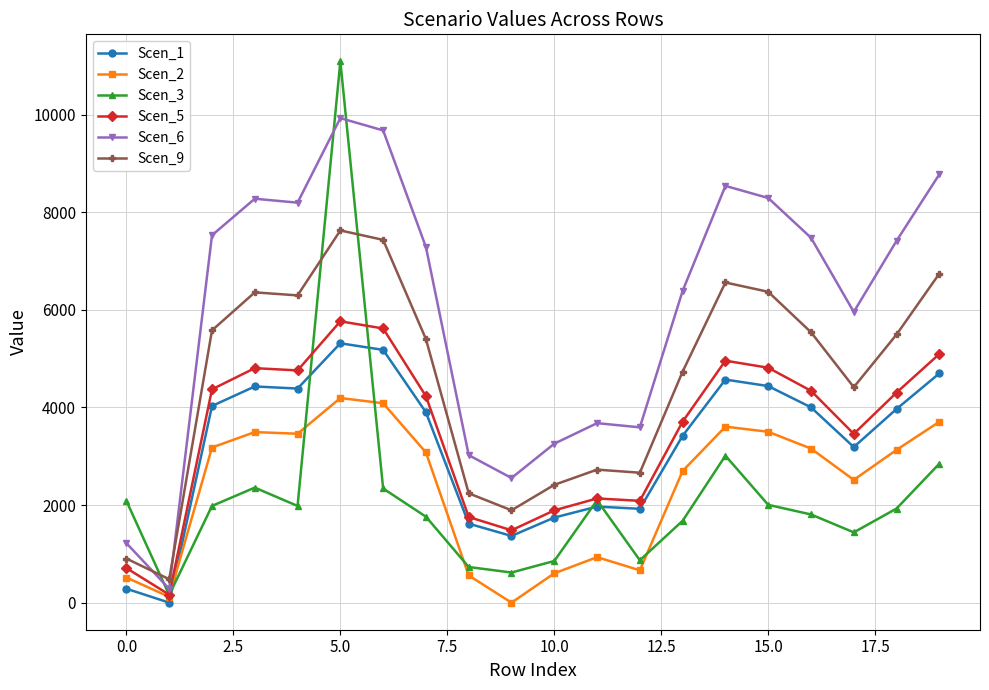

What is the maximum value shown in the chart?

11090.6